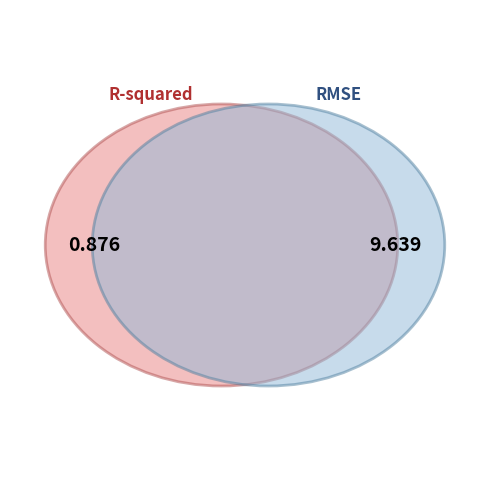

What is the smallest slice in the pie chart?

R-squared